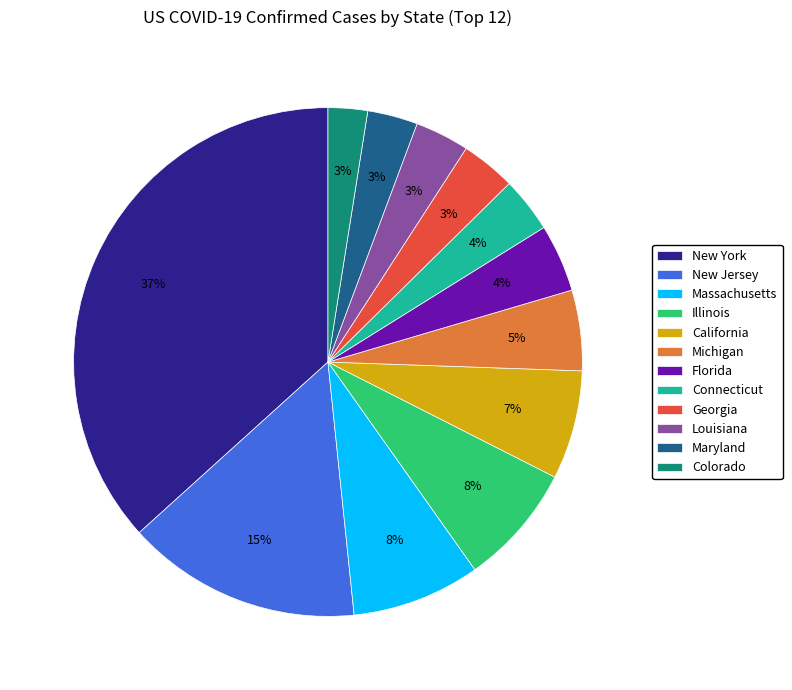

Is the sum of Colorado and New Jersey greater than half?

No